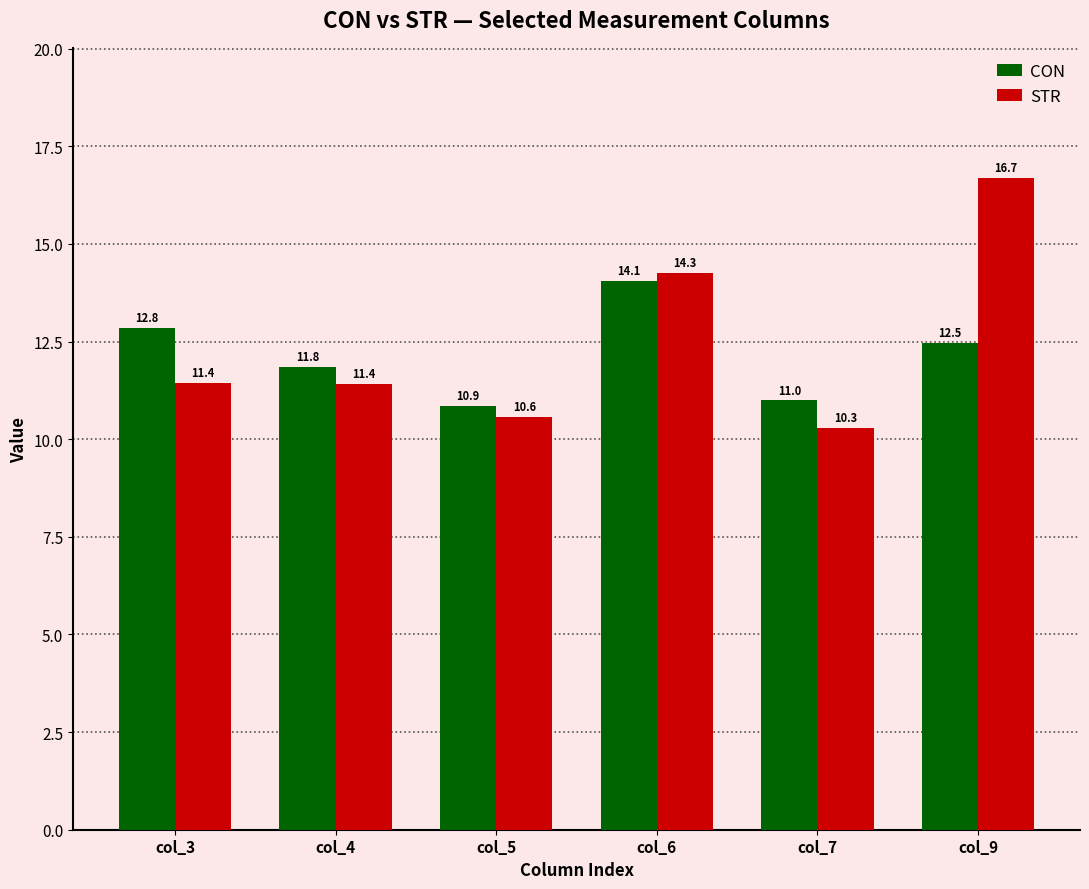

Rank the series by their average value, from lowest to highest.

CON, STR